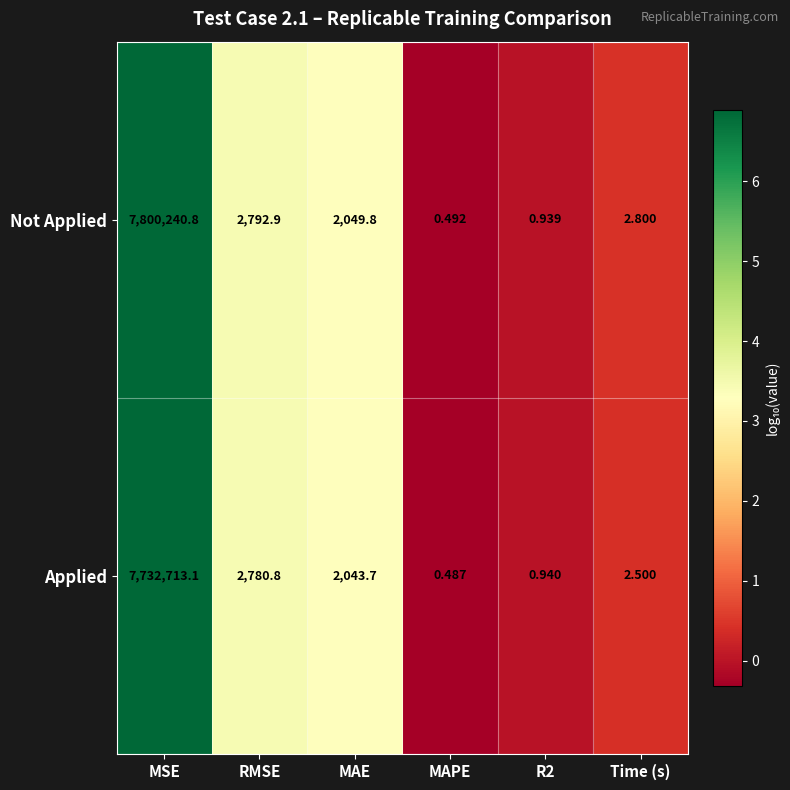

Which category has the lowest value across all series?

MAPE